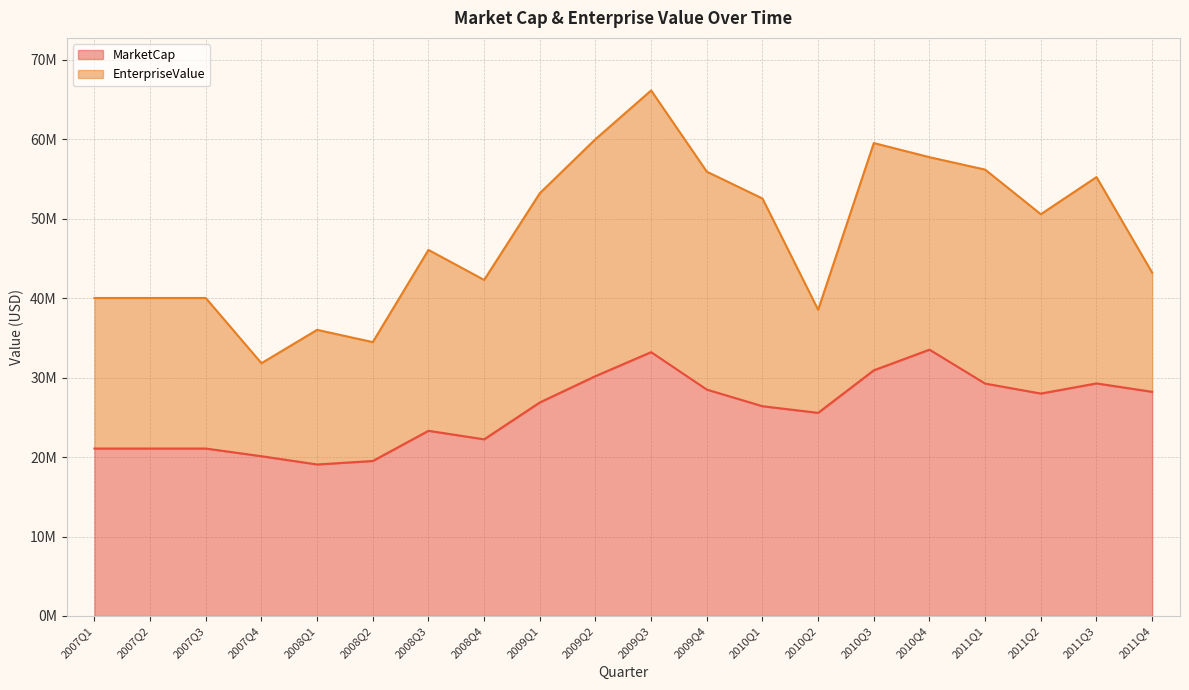

How many data points are less than 26868996?

10